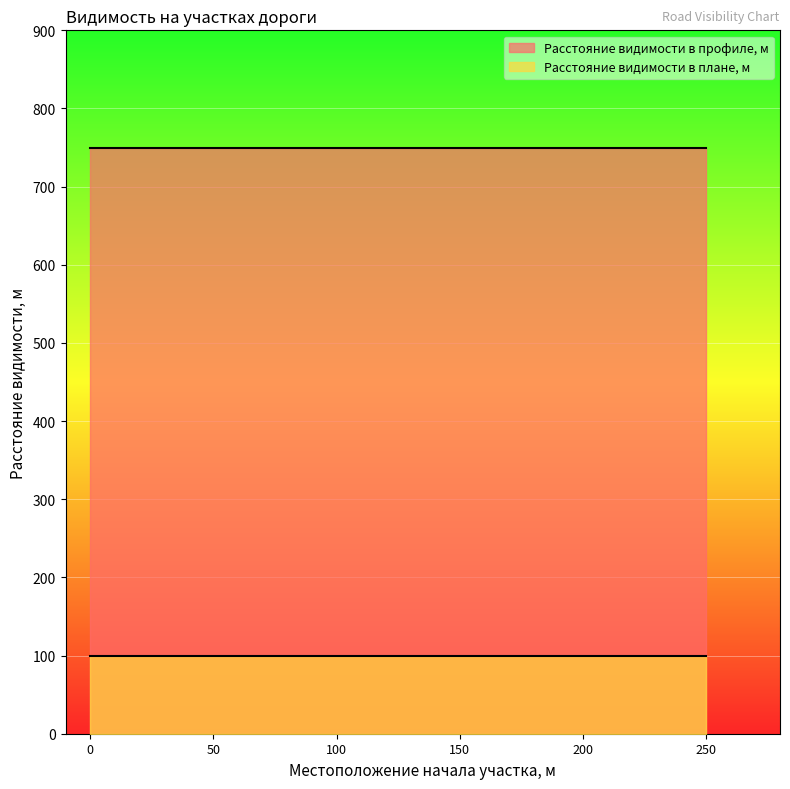

True or false: Расстояние видимости в плане, м has more than 1 interior local peaks.

False